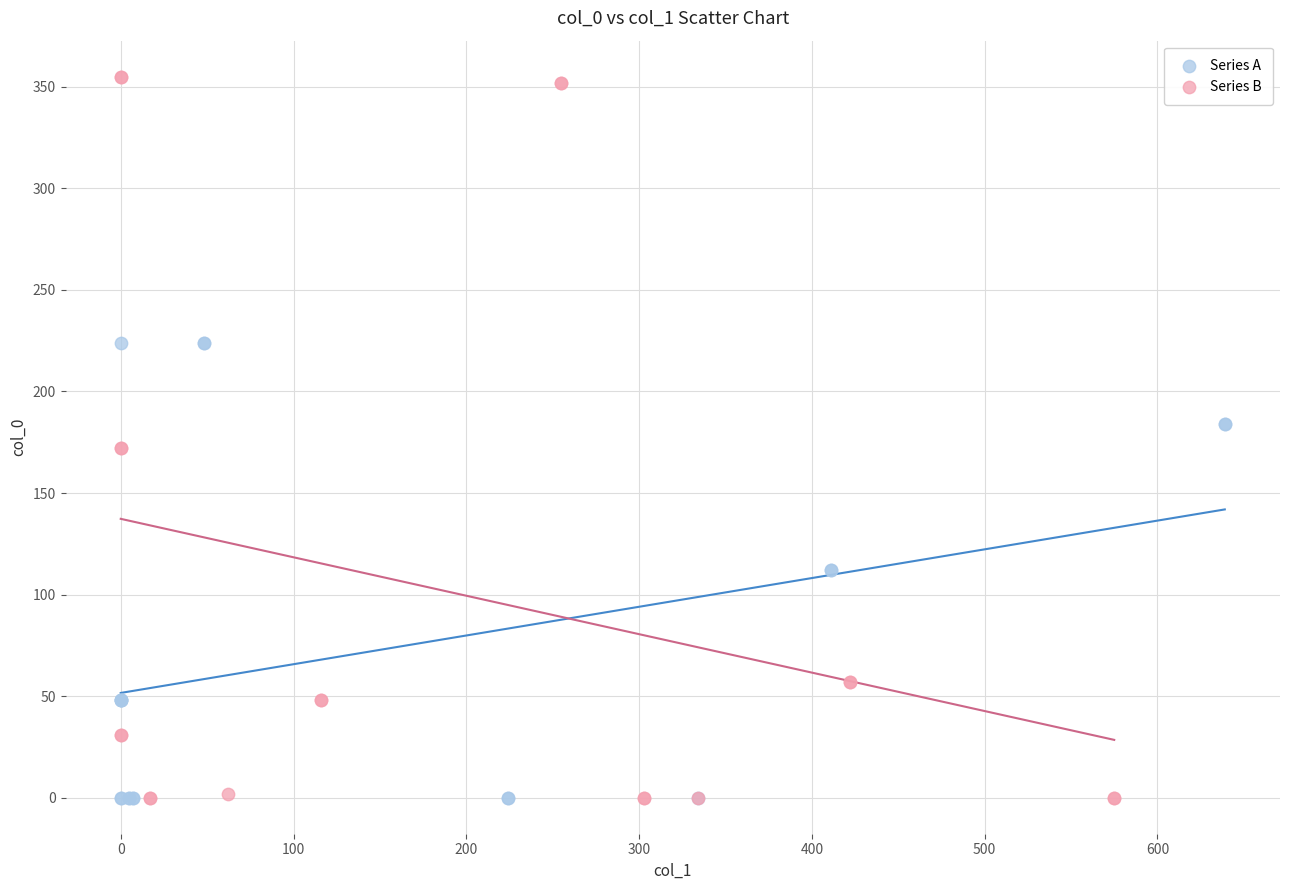

What are all the series names shown in the legend?

Series A, Series B